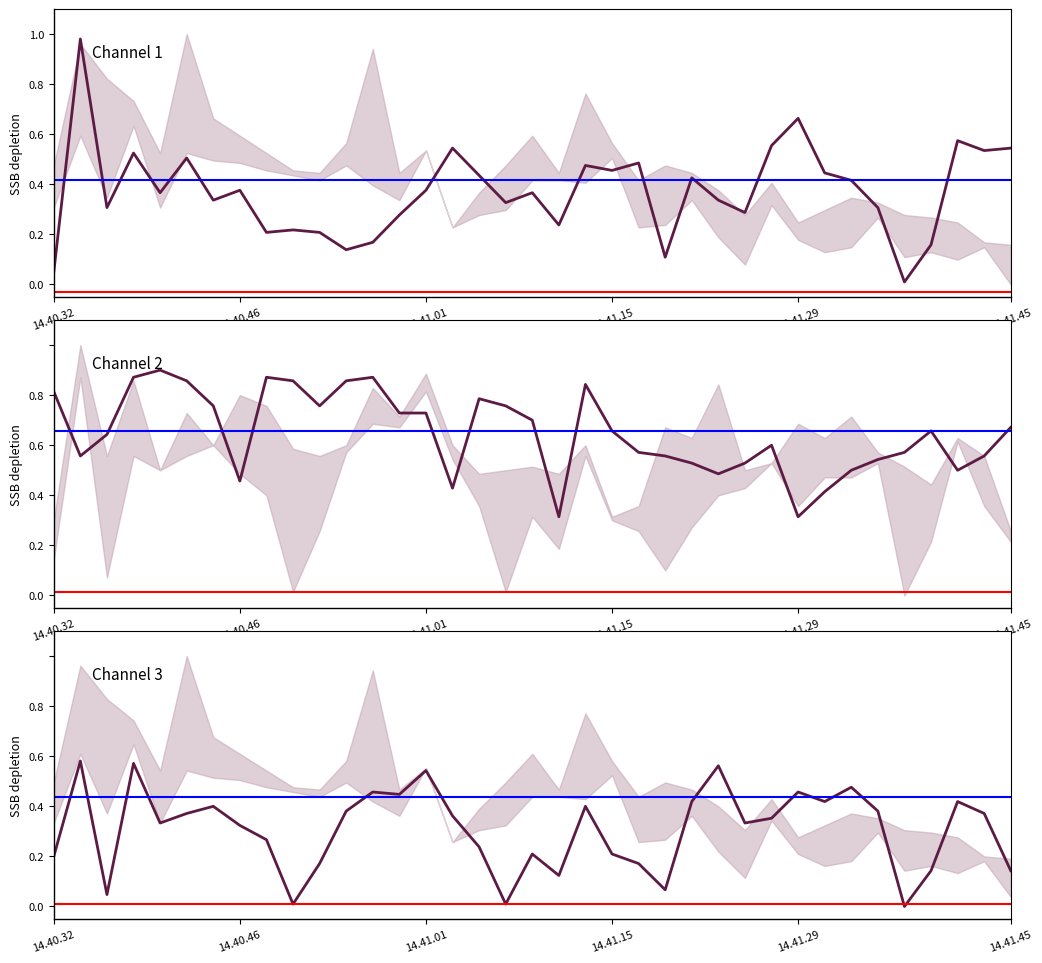

The Channel 2 series shows 0.9 at 11. True or false?

True